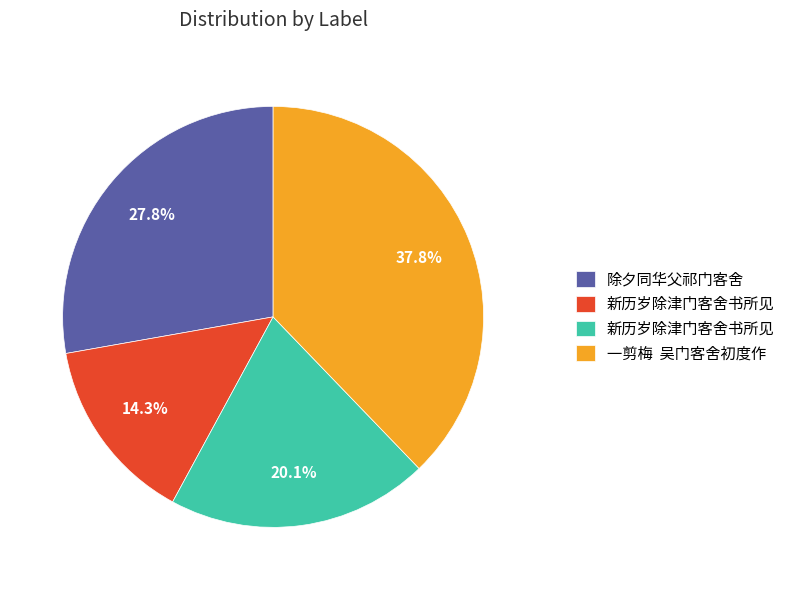

Does any single category account for the majority?

No